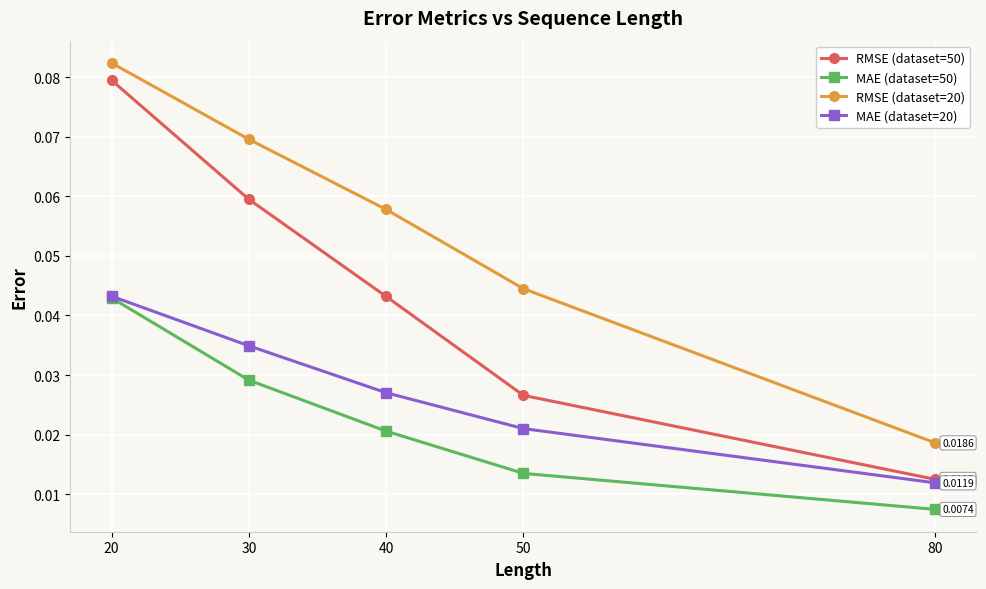

Which series has the largest total across all categories?

RMSE (dataset=20)